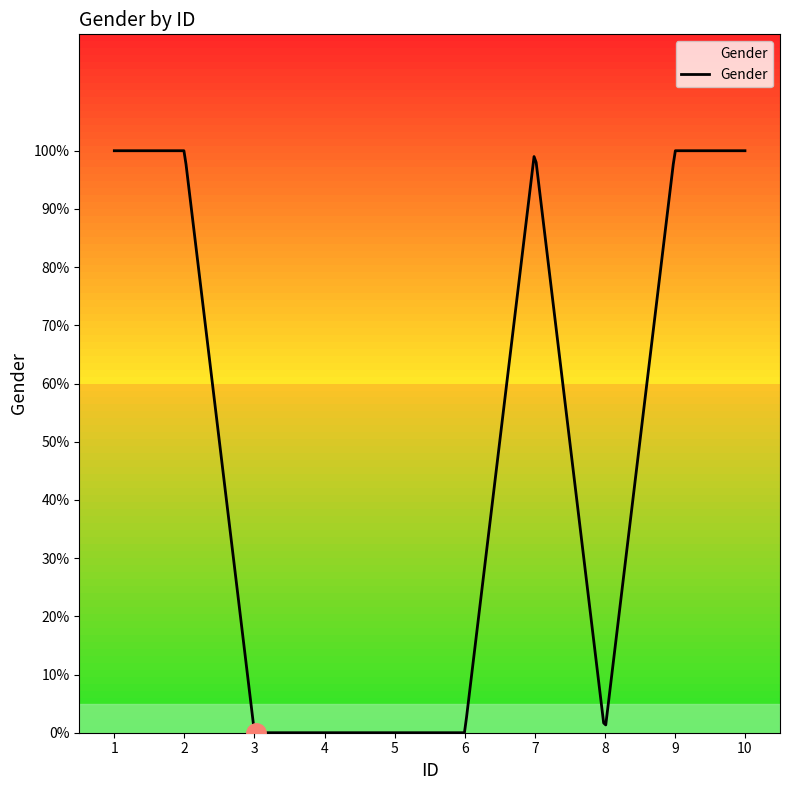

Does the chart have visible grid lines?

No